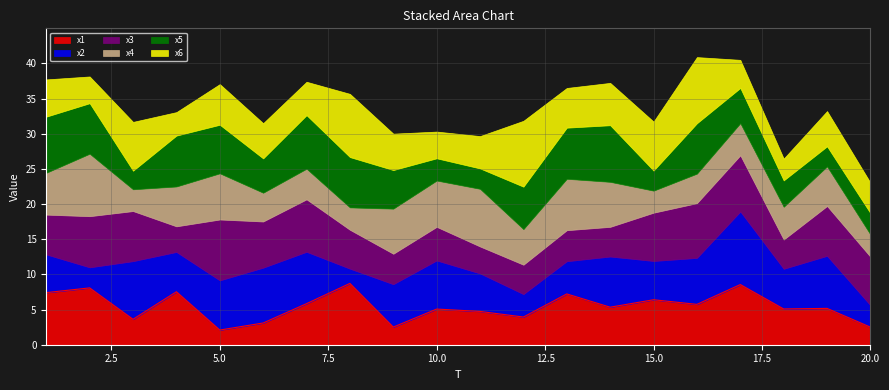

At which category is the sum across all series the highest?

16